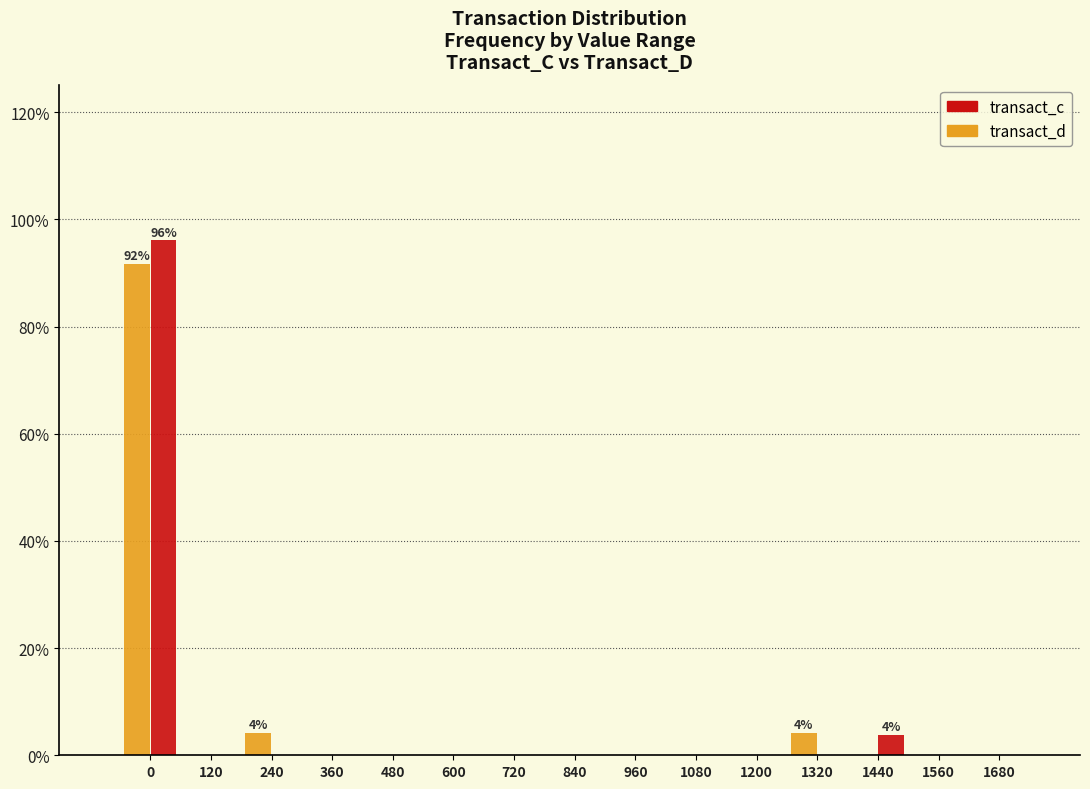

What is the total value across all series at 1440?

3.9